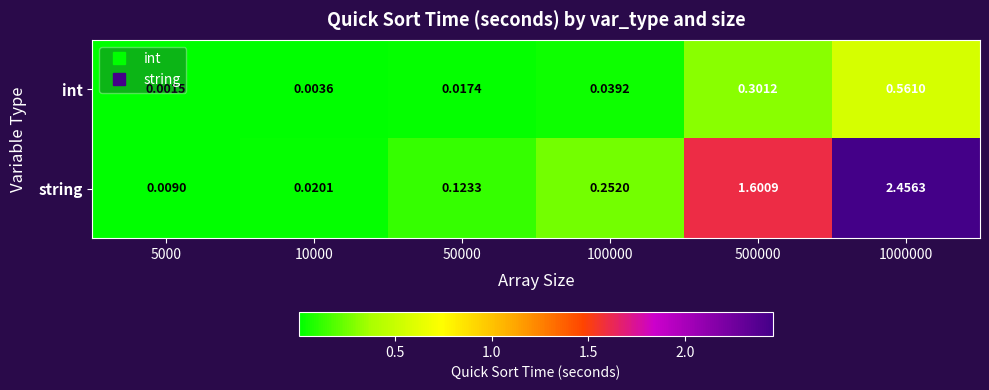

Rank the series at 500000 from highest to lowest value.

string, int